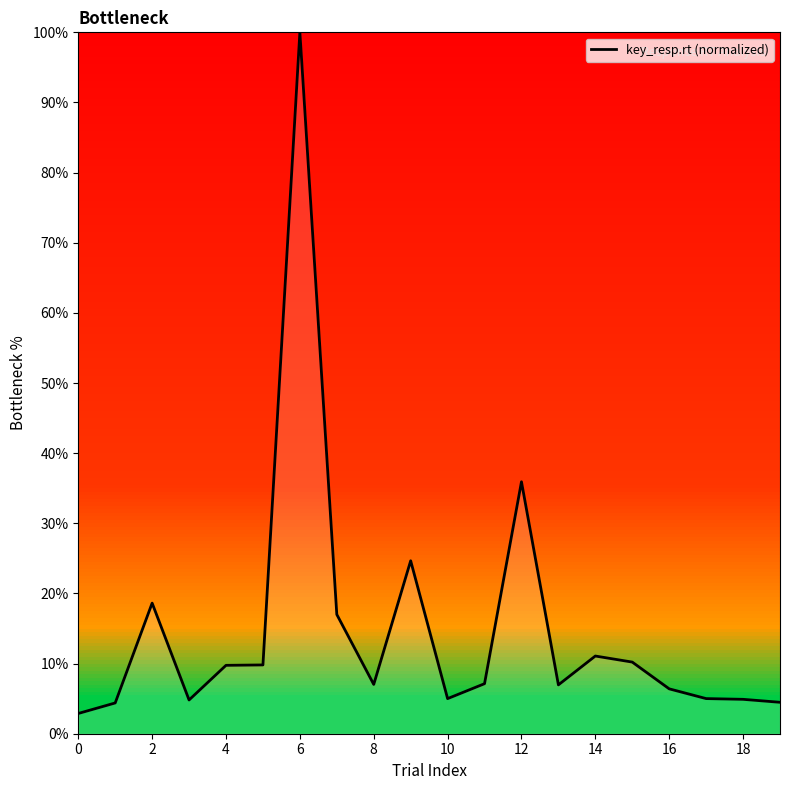

Which label corresponds to the largest value in the chart?

6